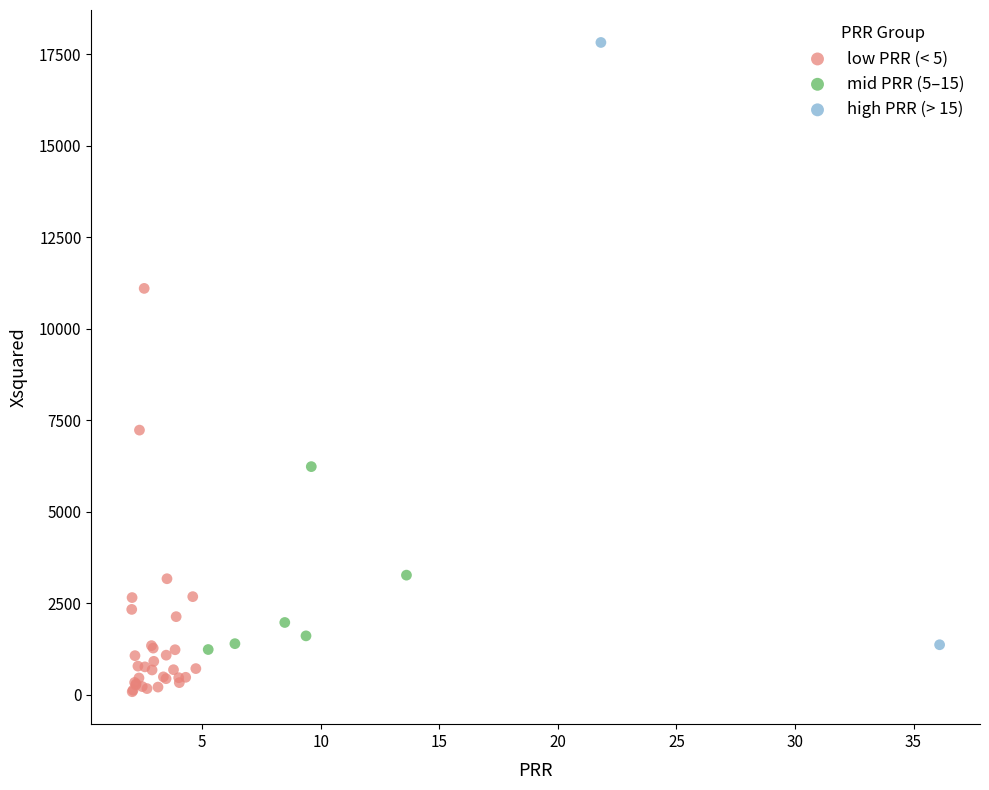

What are all the series names shown in the legend?

low PRR (< 5), mid PRR (5–15), high PRR (> 15)